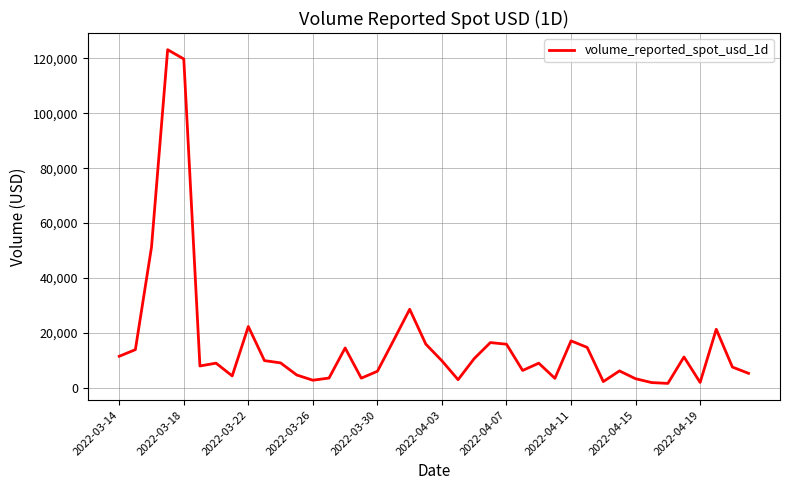

What is the difference between the maximum and minimum values?

121670.9